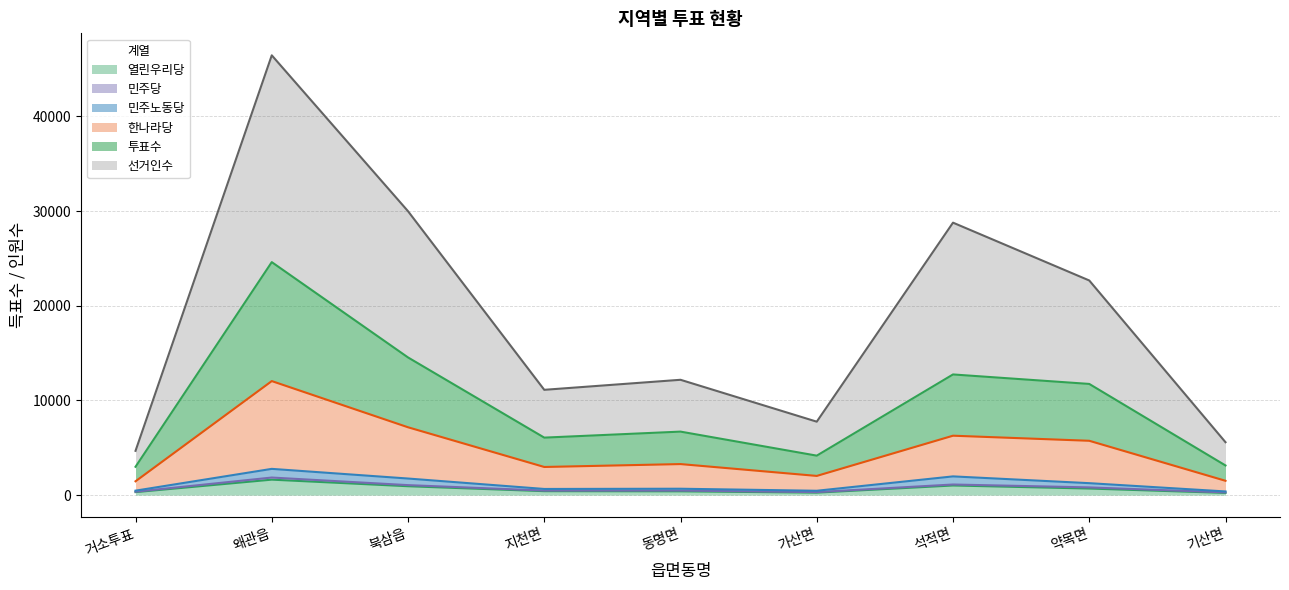

Which category has the highest value across all series?

왜관읍